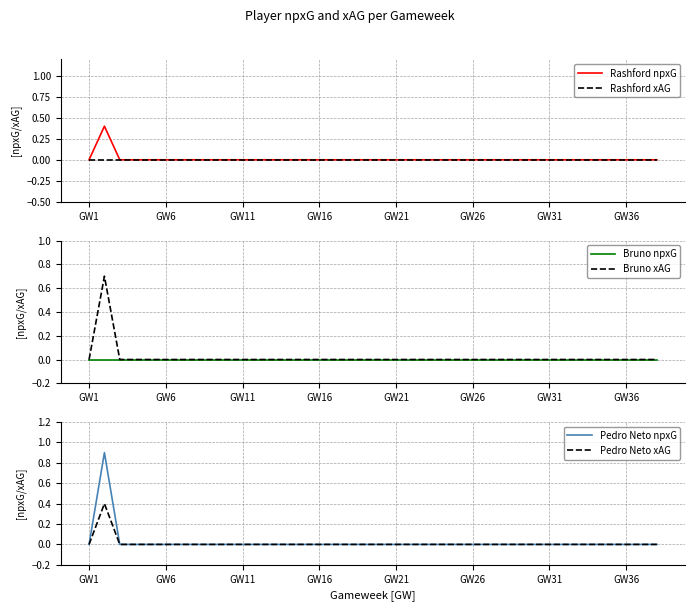

True or false: Rashford npxG and Pedro Neto npxG intersect in this chart.

False